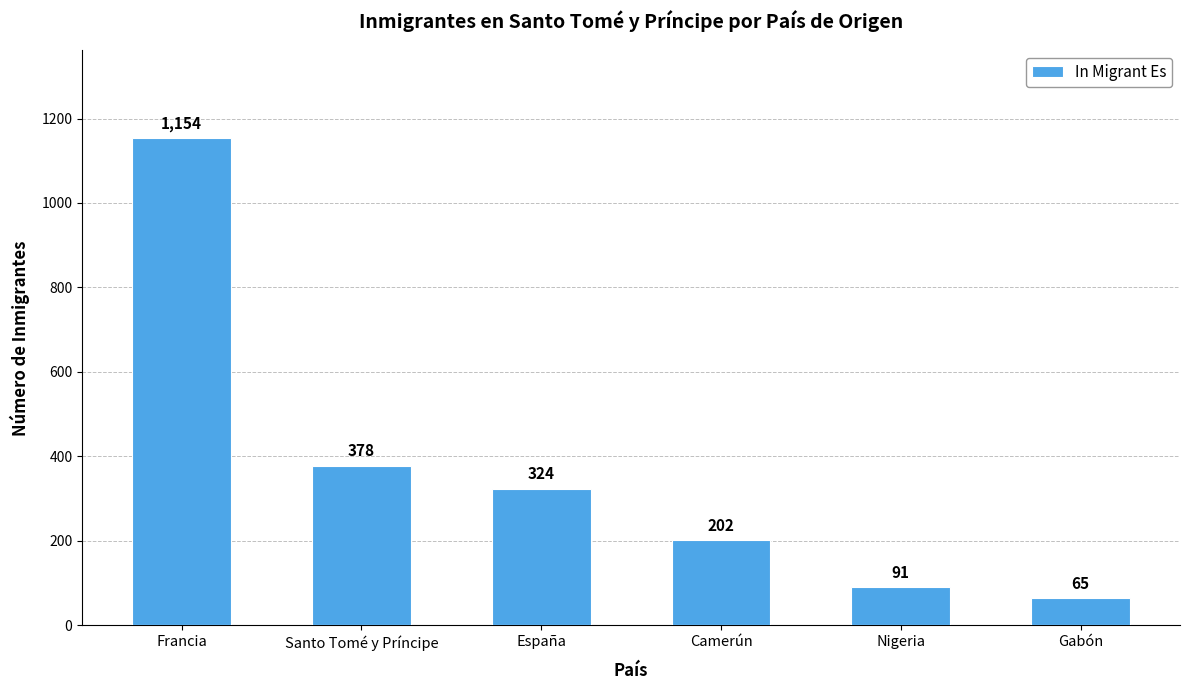

What is the label of the 2nd bar from the right?

Nigeria